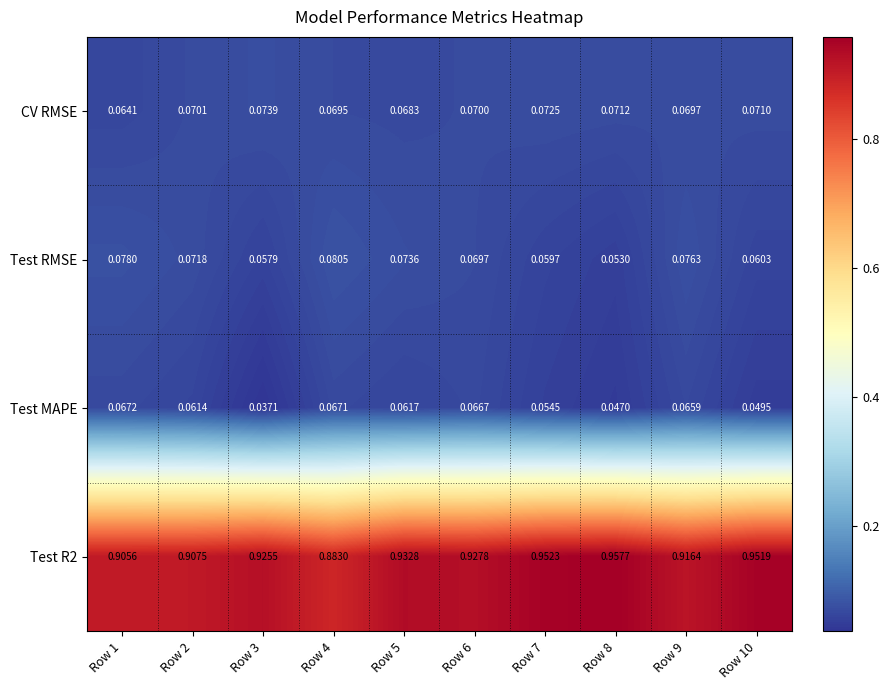

Is the value of Test MAPE at Row 9 greater than the value of Test RMSE at Row 7?

Yes